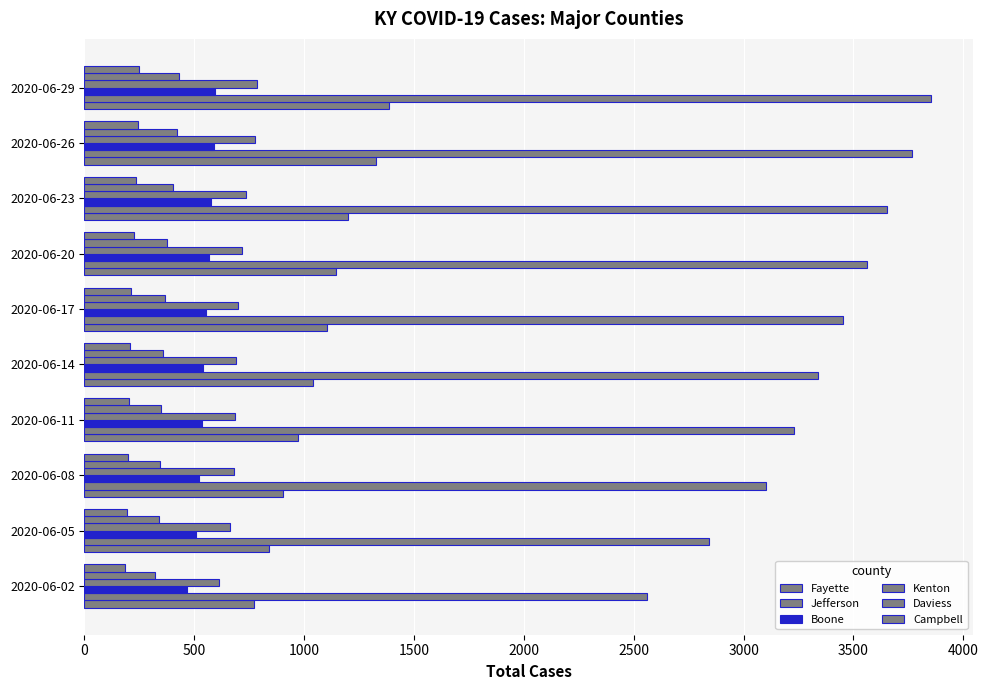

What is the difference between the second highest and second lowest values in the Boone series?

82